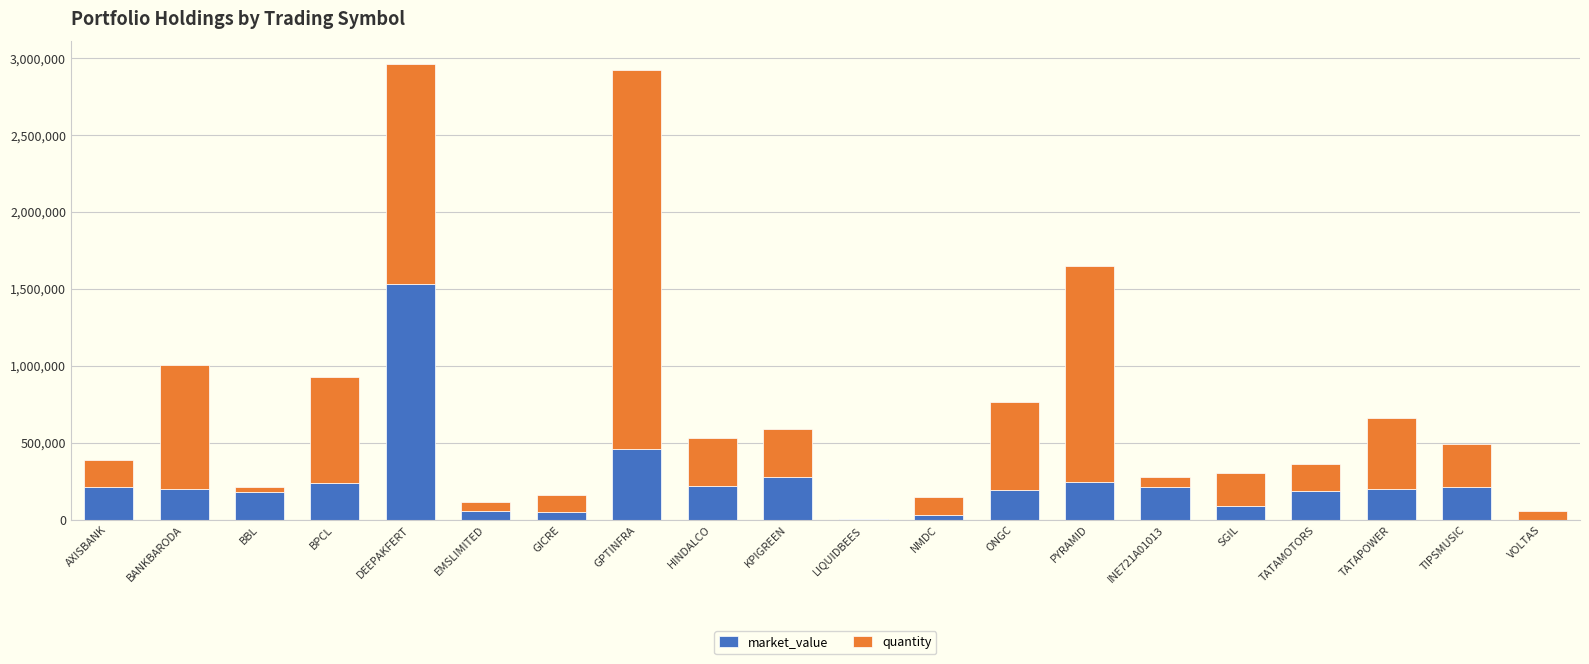

Count the number of categories in the chart.

20